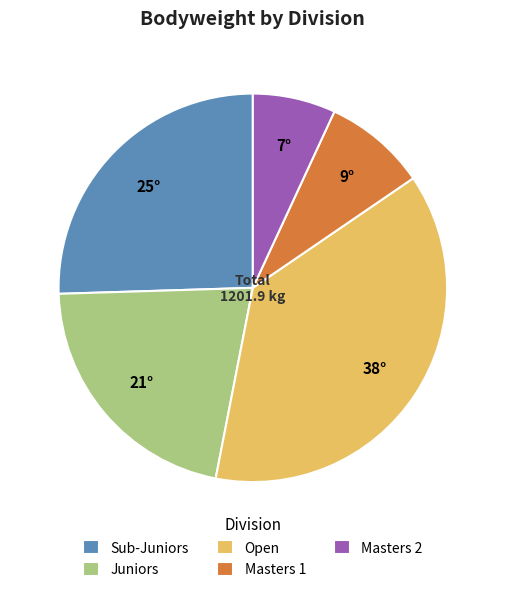

Is the sum of Open and Masters 1 greater than half?

No